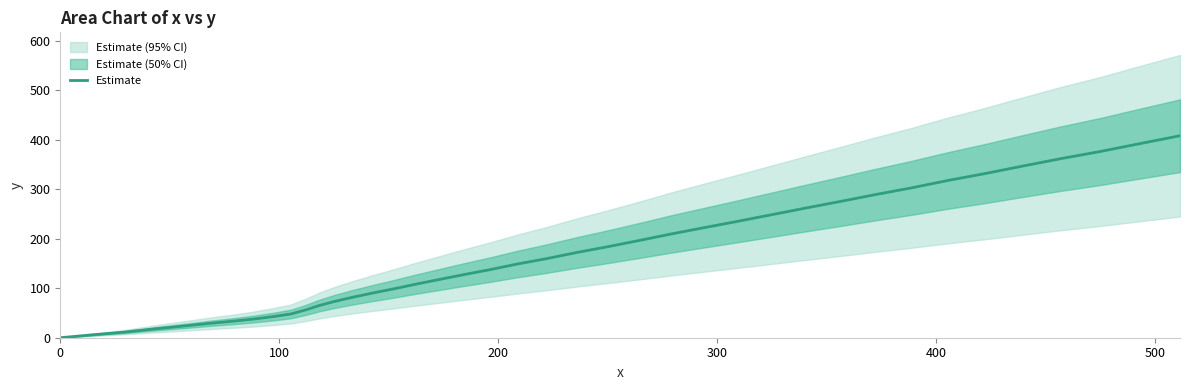

How many values are above zero?

39